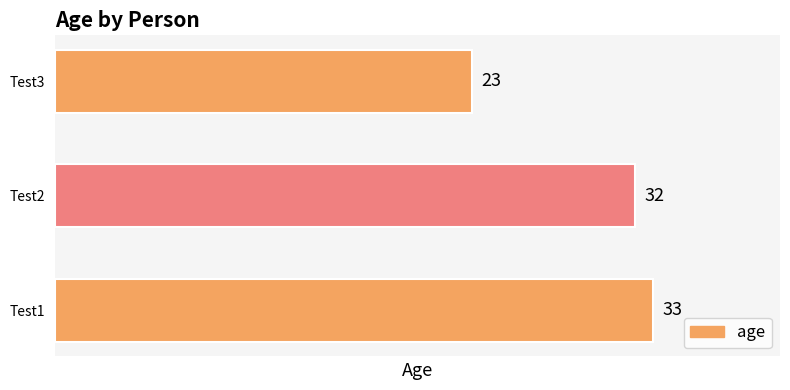

What is the average value?

29